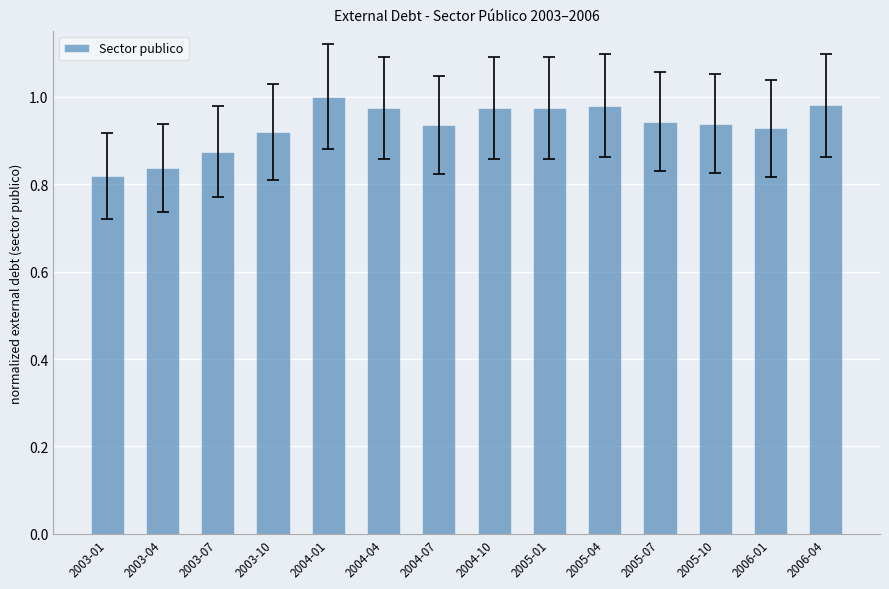

What is the sum of the values at 2005-04 and 2005-07?

1.9